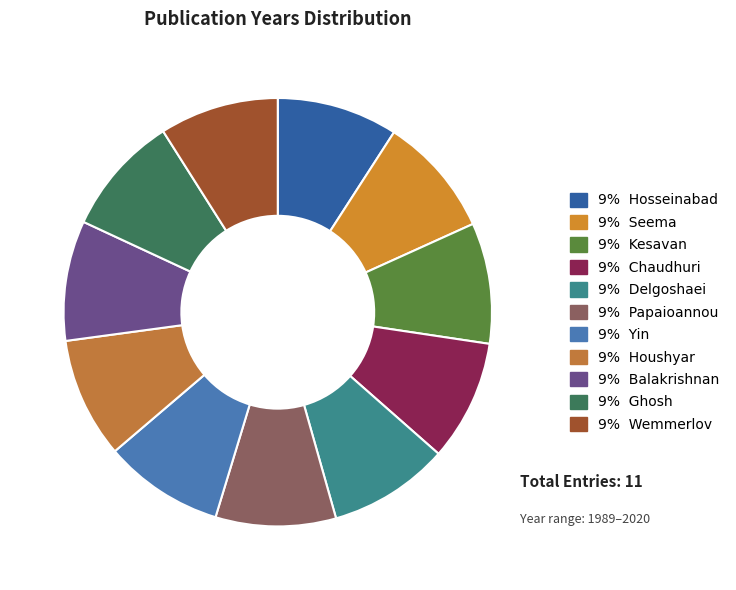

How many segments does this pie chart have?

11